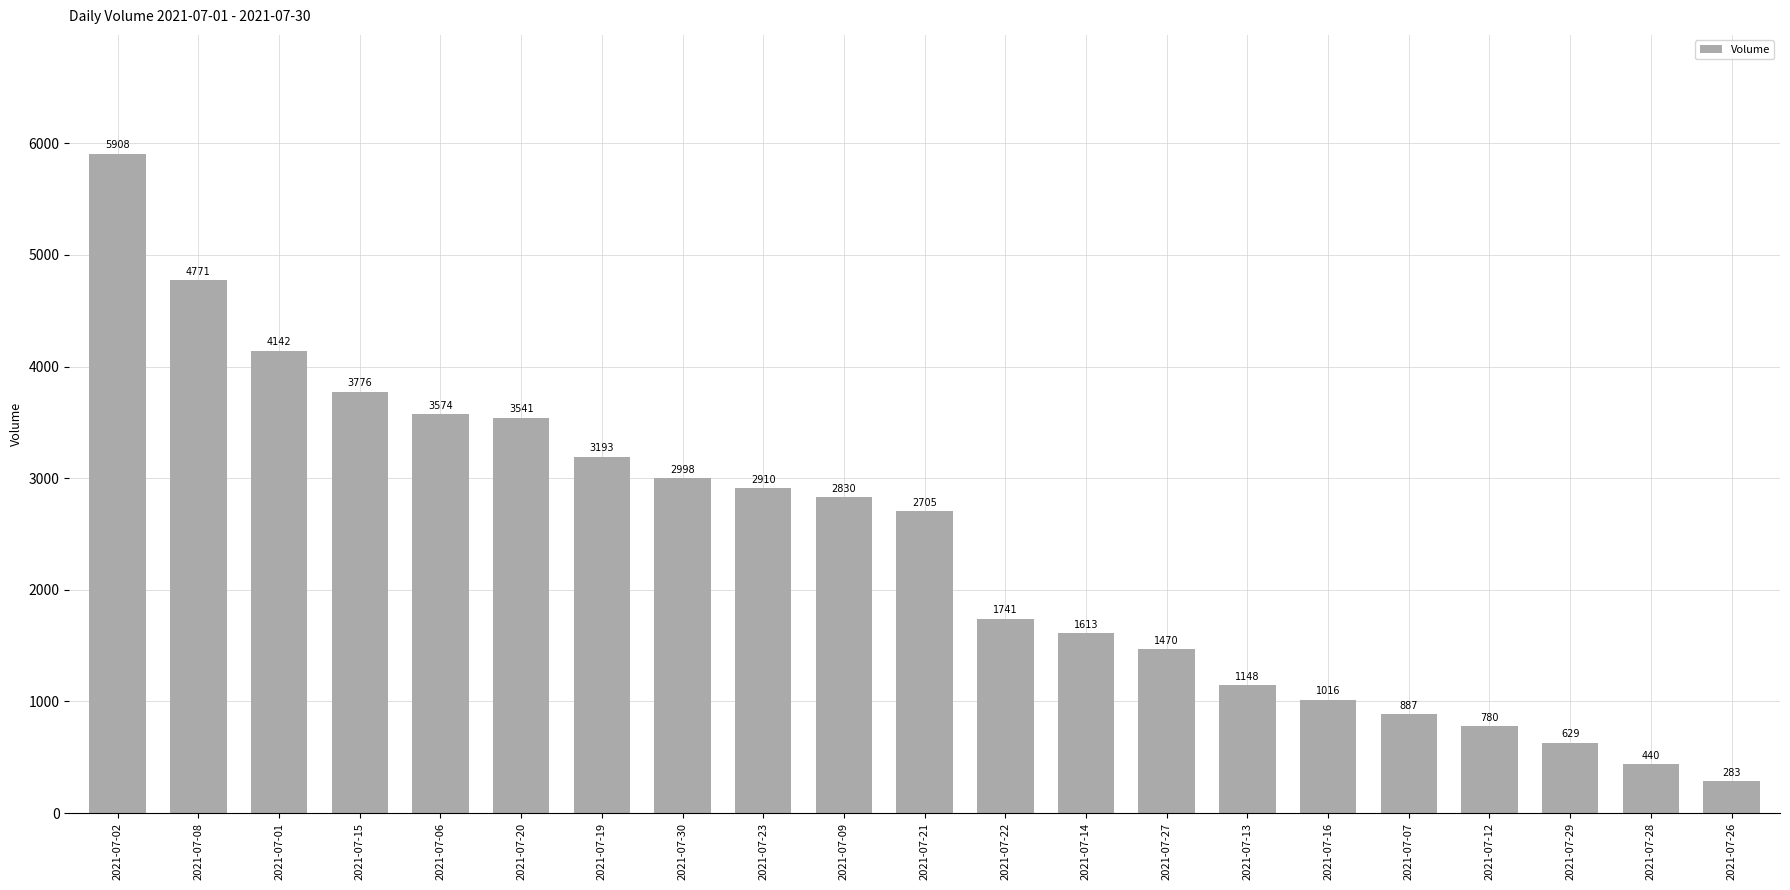

What is the smallest value displayed?

283